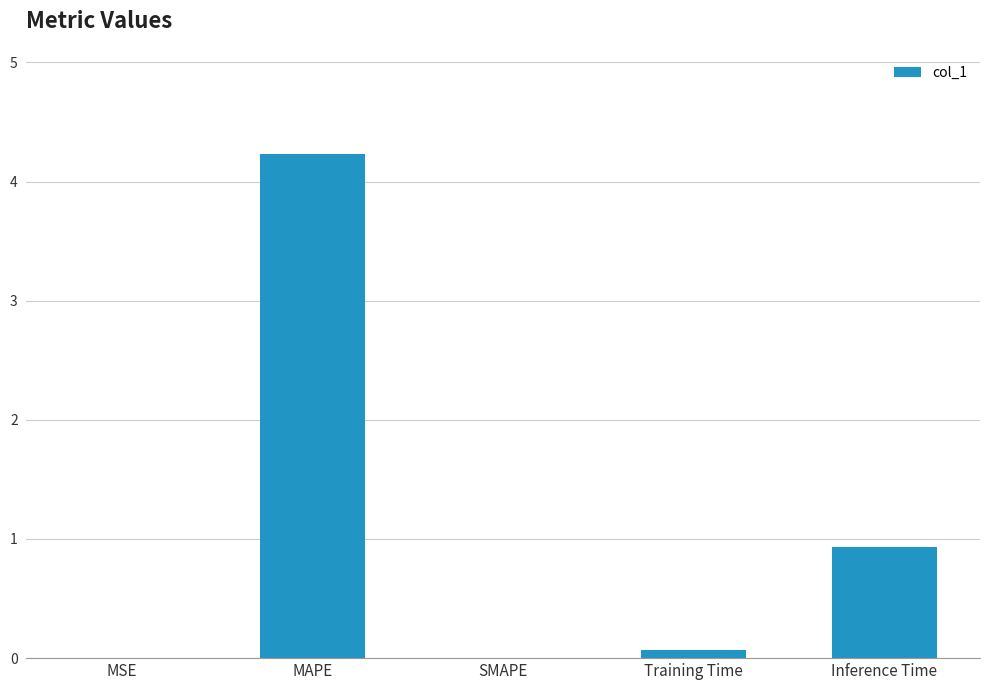

Which has a higher value, Training Time or Inference Time?

Inference Time